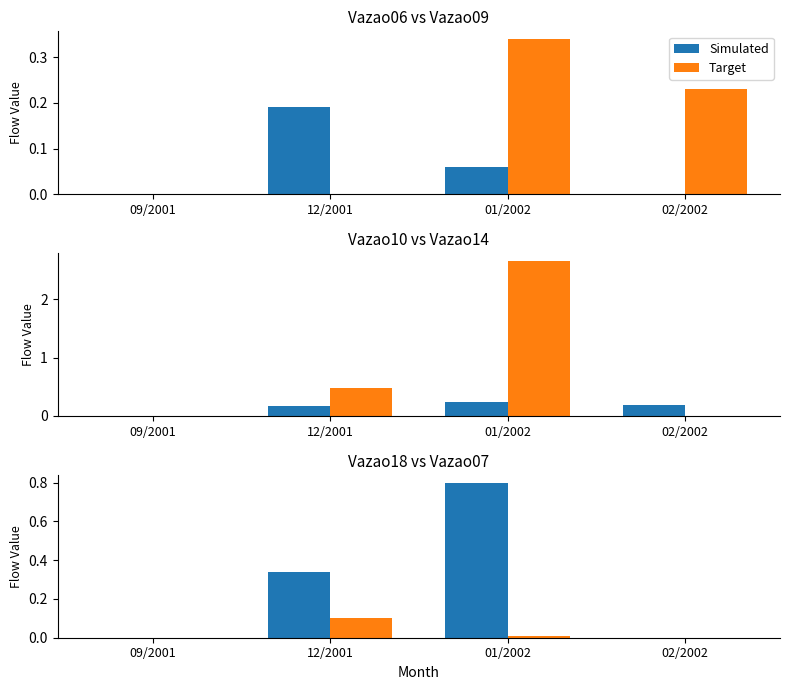

At 09/2001, list the series in order from largest to smallest.

Simulated, Target